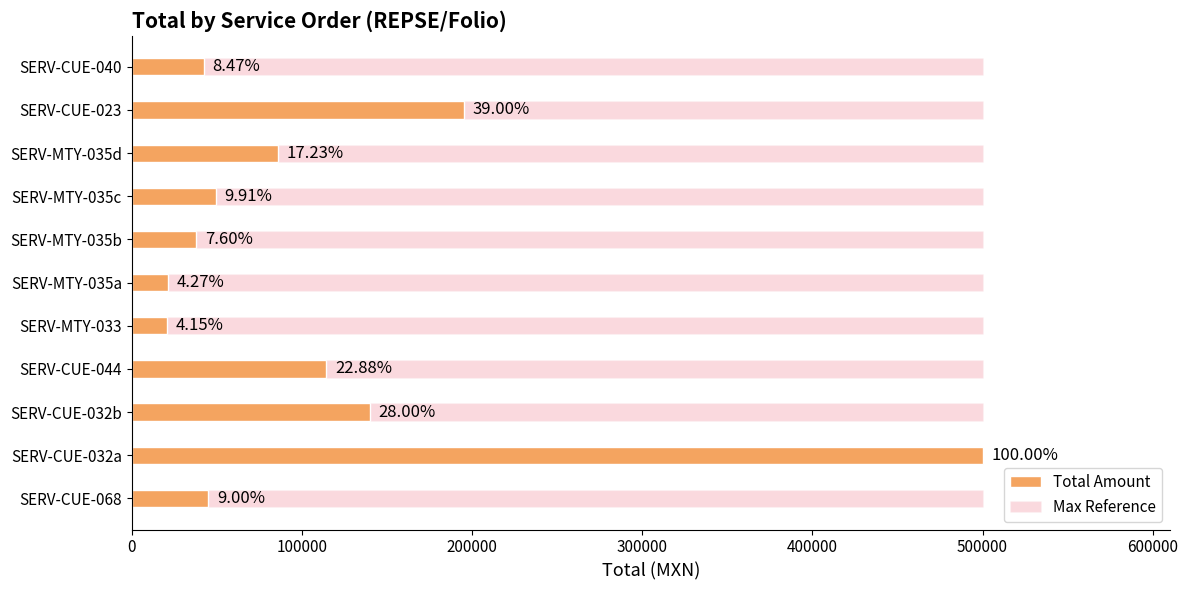

What position from the left is 300000?

4